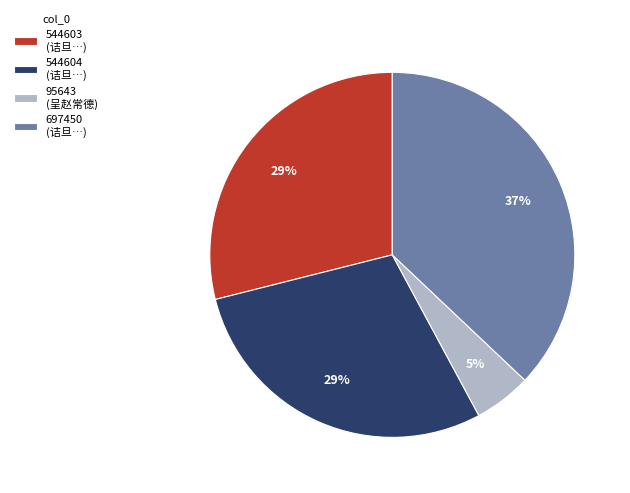

Does any single category account for the majority?

No